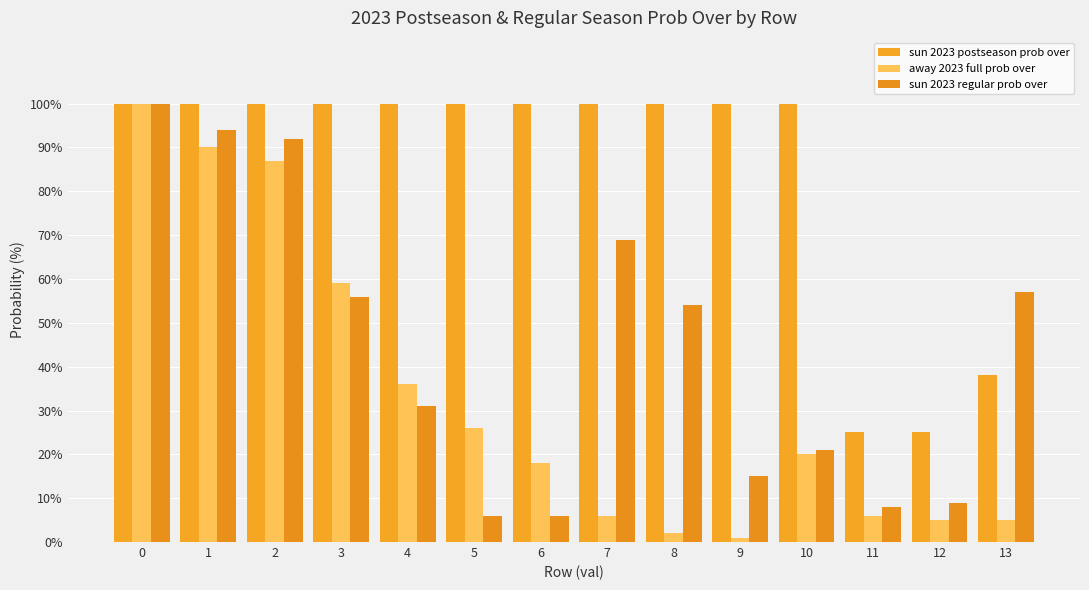

Which series changed the most between 8 and 10?

sun 2023 regular prob over